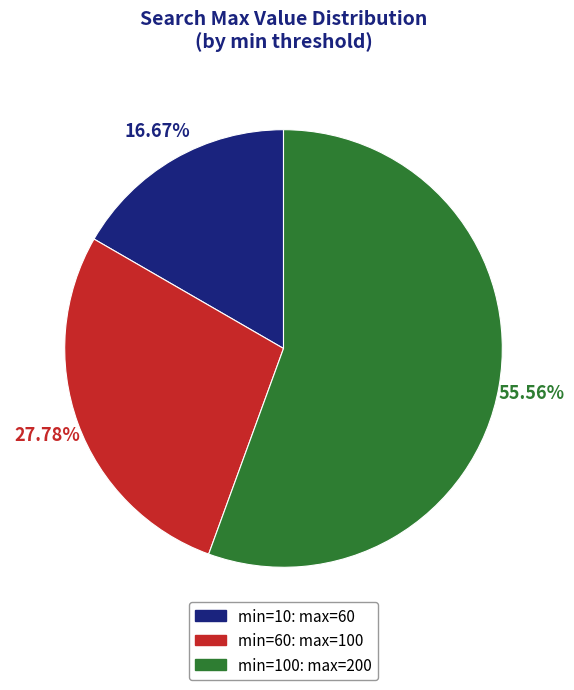

Is there a majority slice in this chart?

Yes